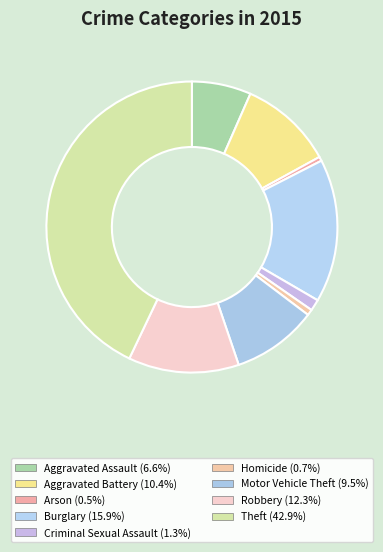

What is the total percentage of Aggravated Assault and Arson?

7.1%